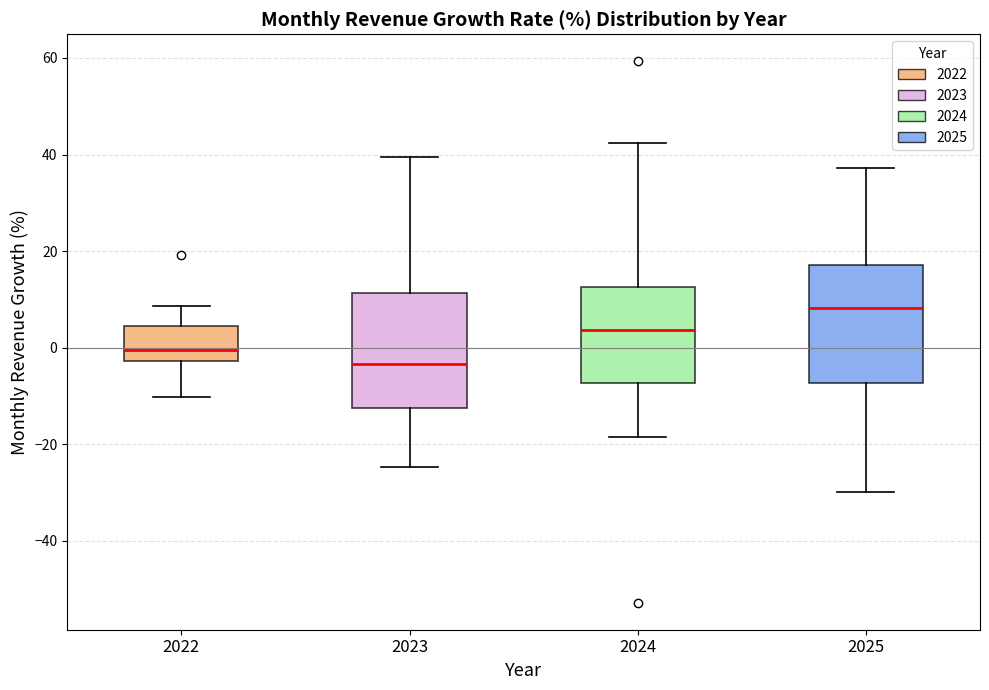

Where is the lower edge of the box at x = 2023 on the y-axis? The values are not printed on the chart, so give them approximately, as read against the axis.

-12